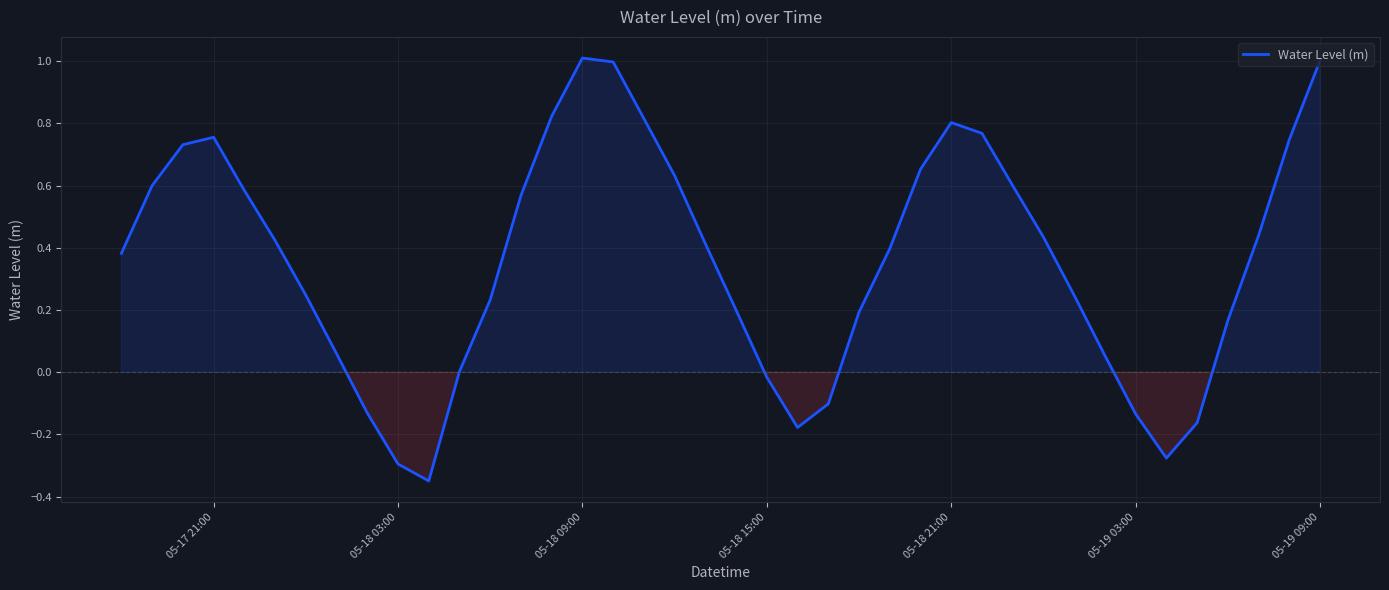

What is the greatest value displayed?

1.0